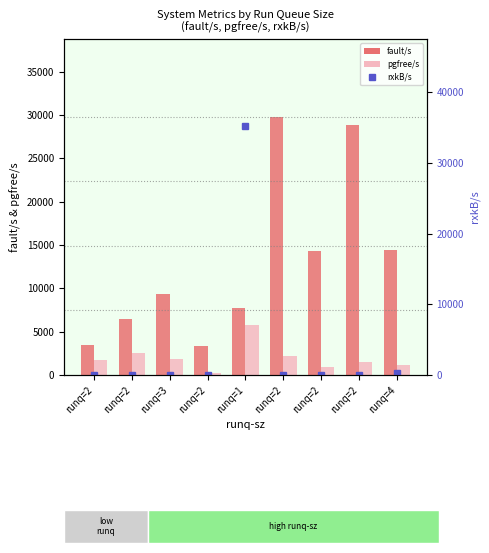

What is the difference between the maximum and minimum values in the rxkB/s series?

35214.7